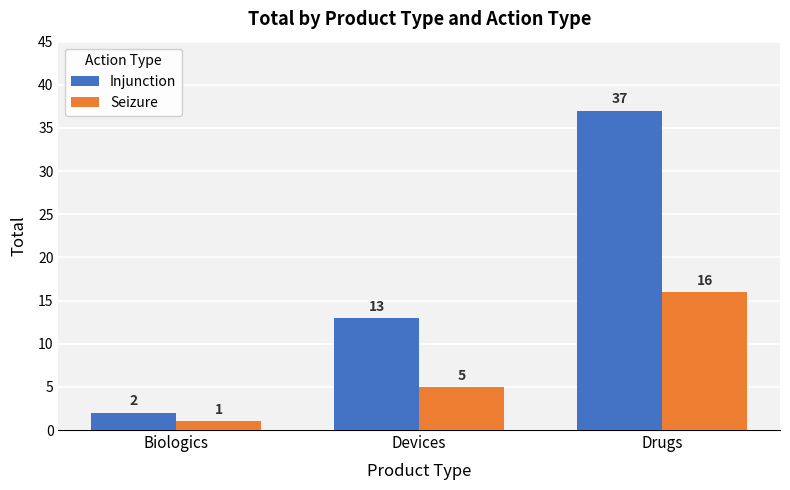

Reading left to right, transcribe all the data shown in this chart.

Injunction: Biologics=2	Devices=13	Drugs=37
Seizure: Biologics=1	Devices=5	Drugs=16